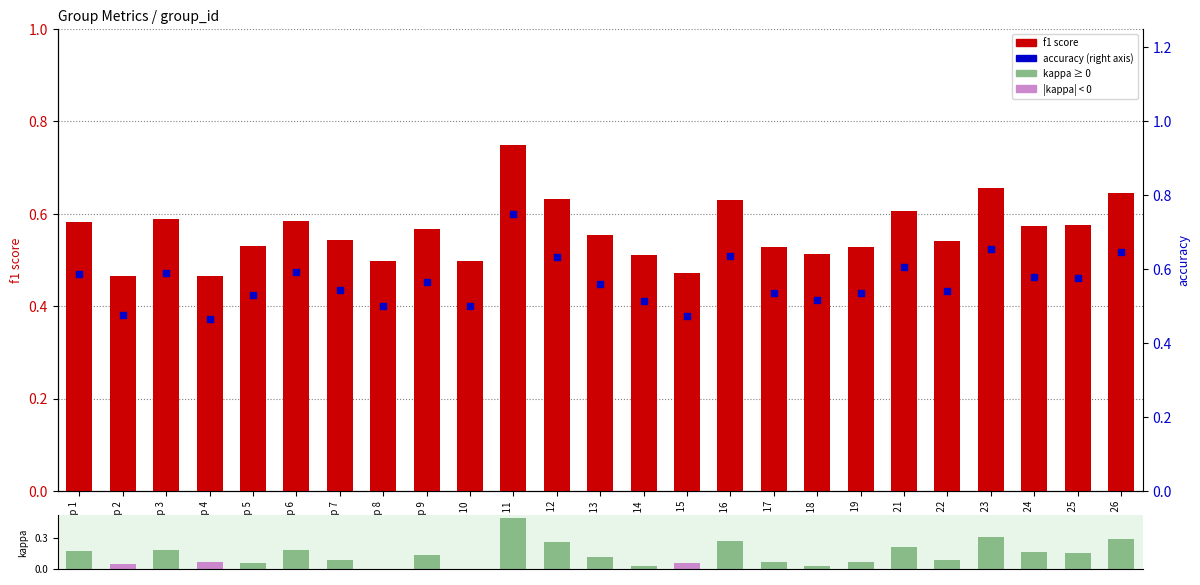

Which series contains the highest Y value?

f1